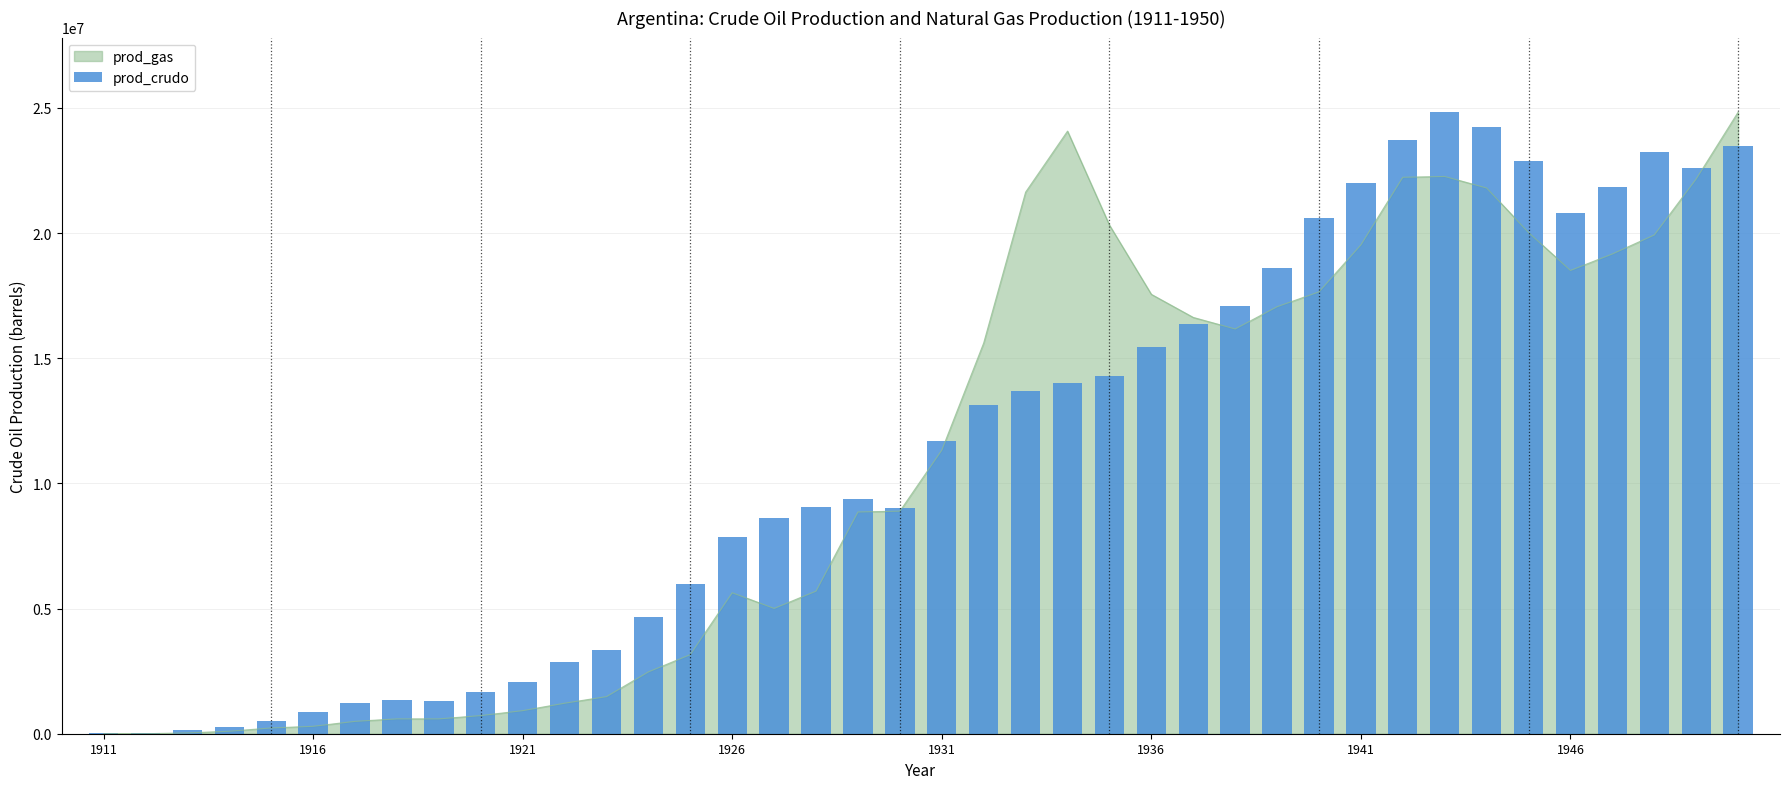

Which category has the lowest value across all series?

1911